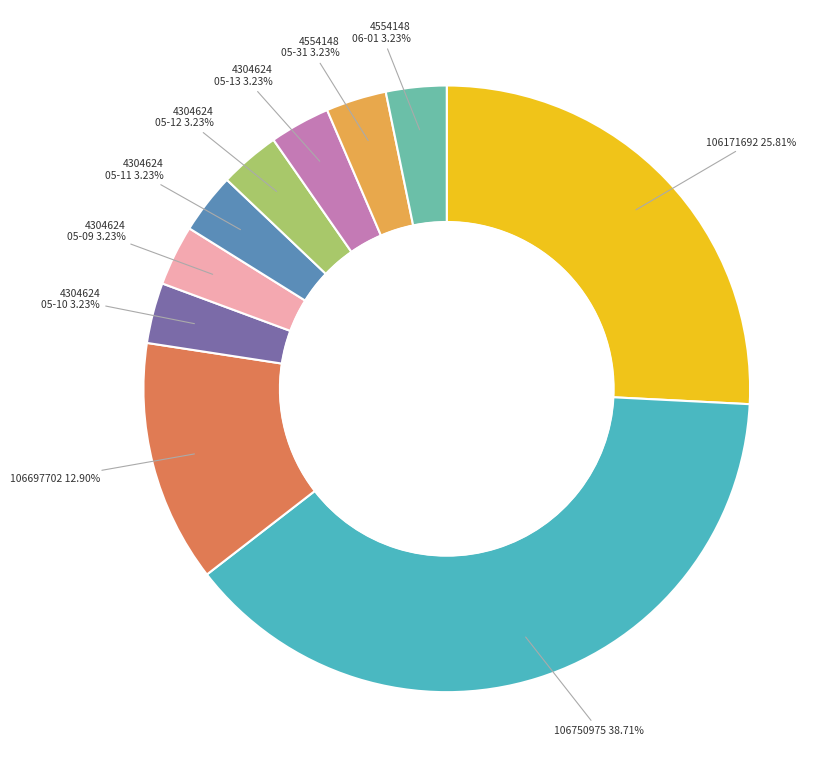

How many slices are in this pie chart?

10